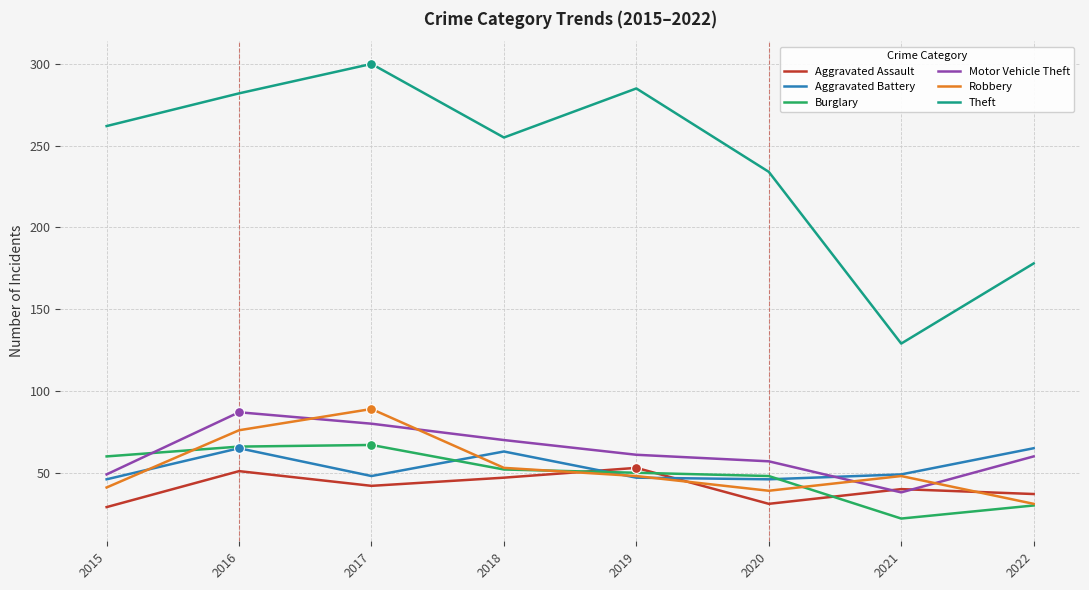

At how many categories does at least one series exceed 138?

7